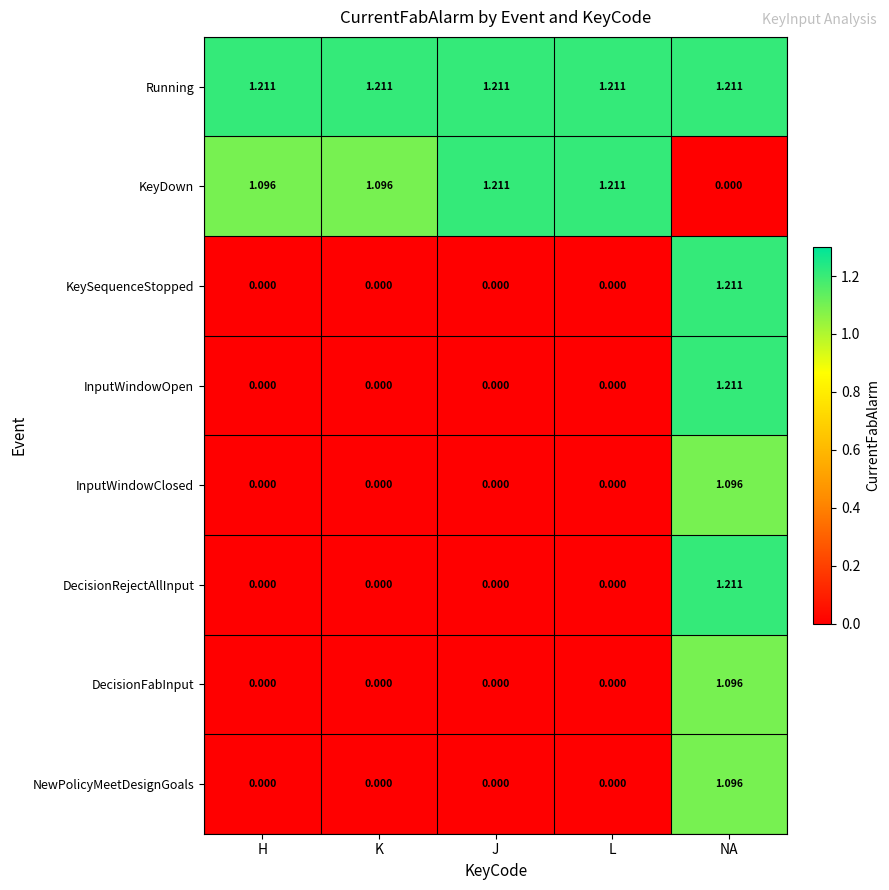

Where does the KeyDown series first go above 1?

H